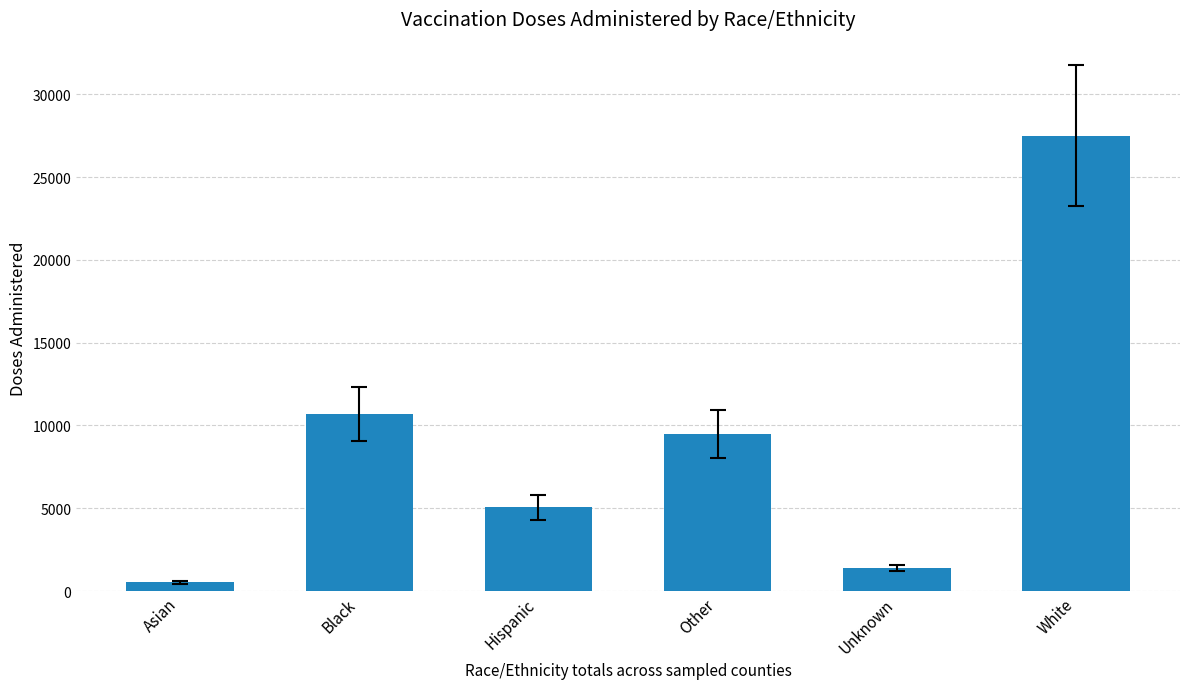

Approximately how many times larger is the value at White compared to Other?

2.9